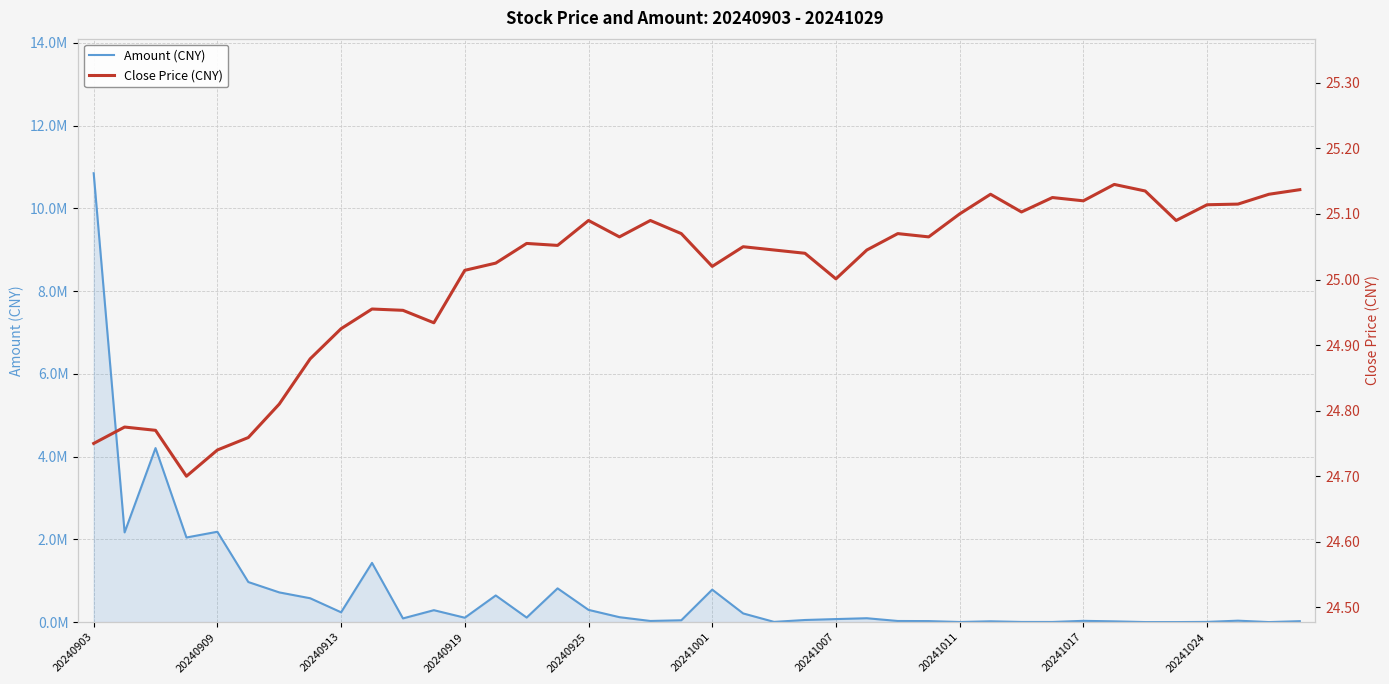

What is the value of the Amount (CNY) point at the 12th from the left?

288316.0